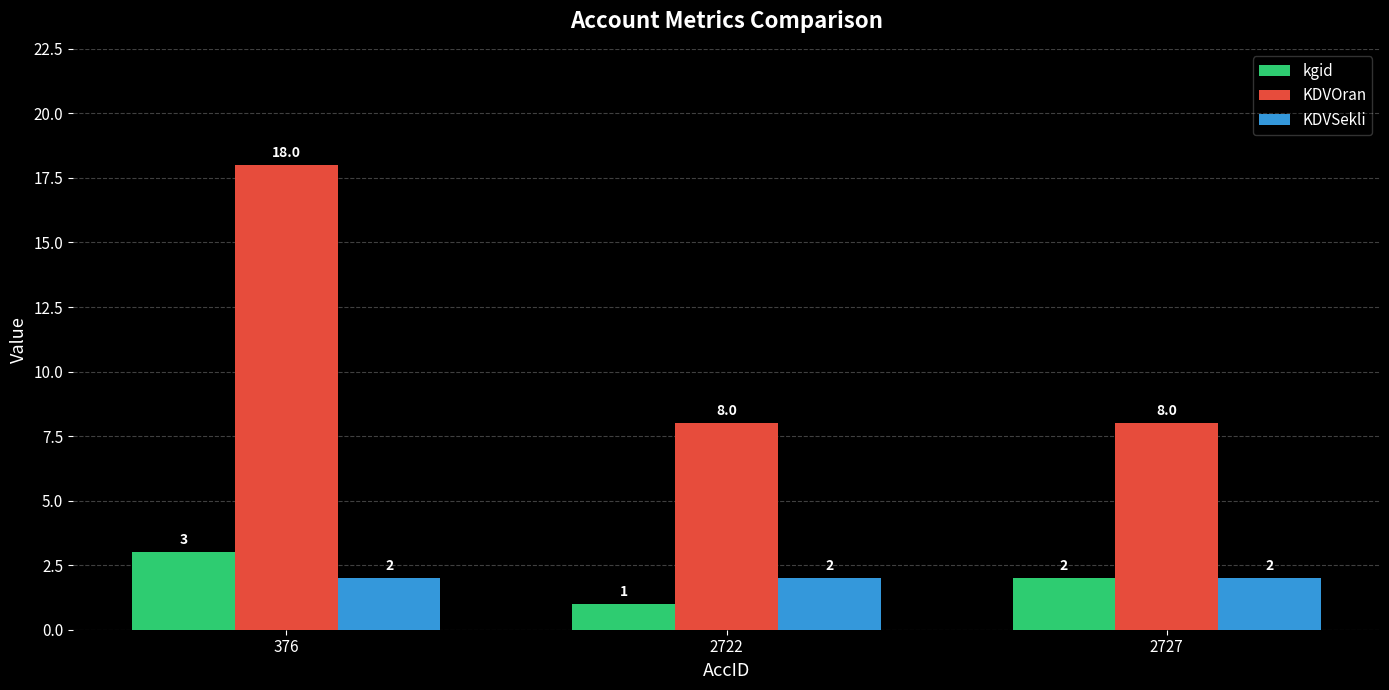

What is the value of the kgid bar at the 3rd from the left?

2